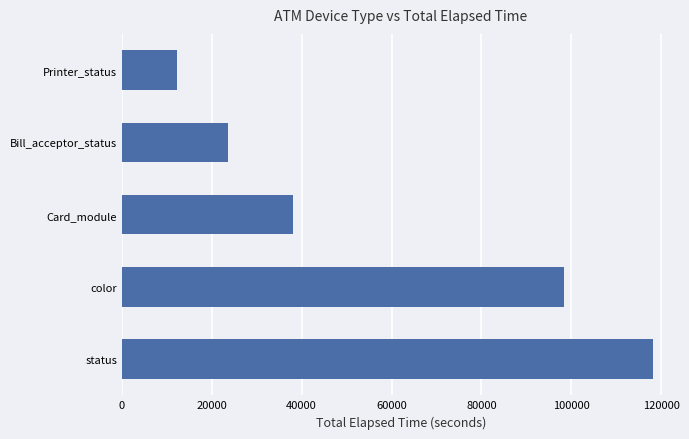

Is it true that the value at Printer_status is 17191?

False